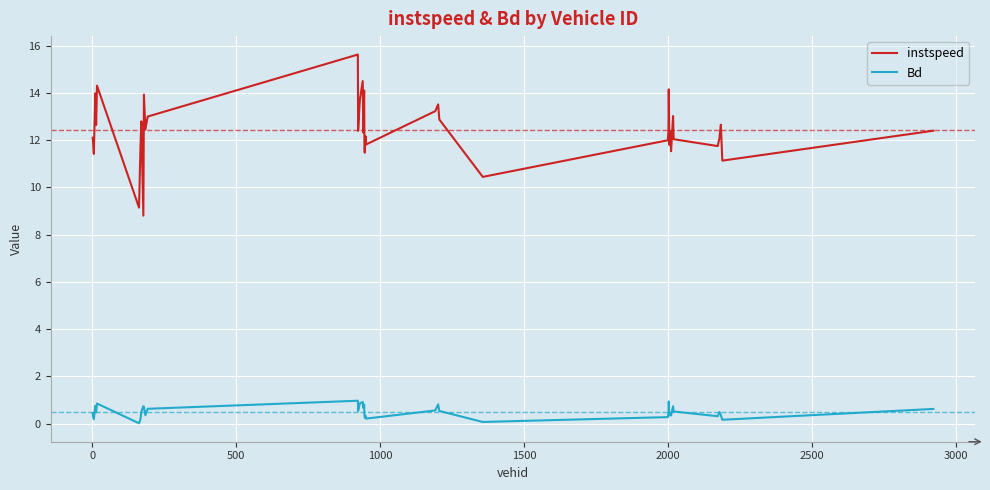

Count the number of categories in the chart.

40